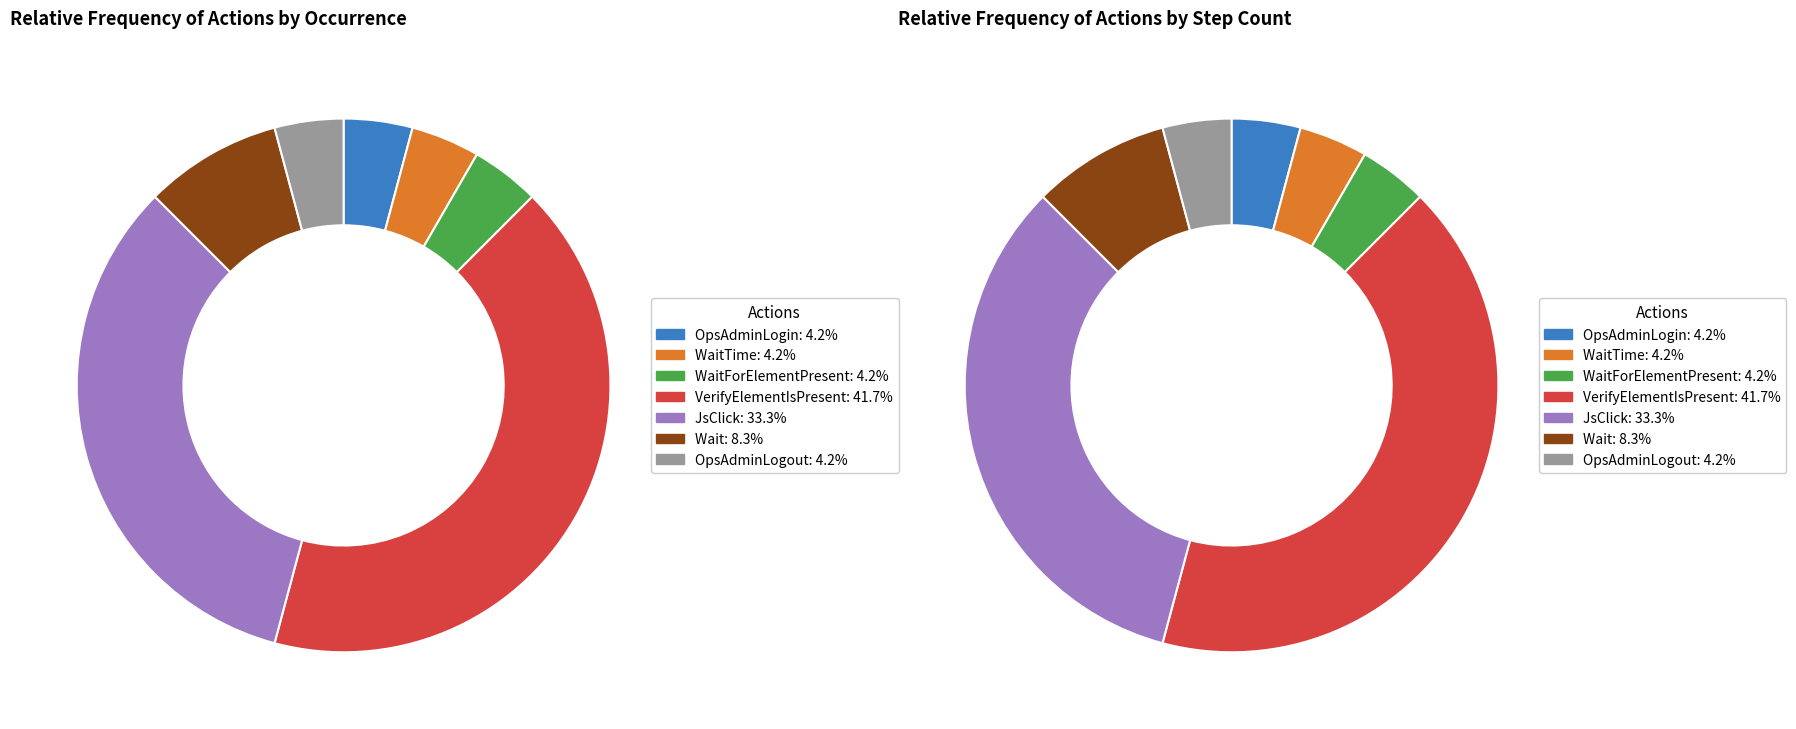

Which slice is the smallest?

OpsAdminLogin